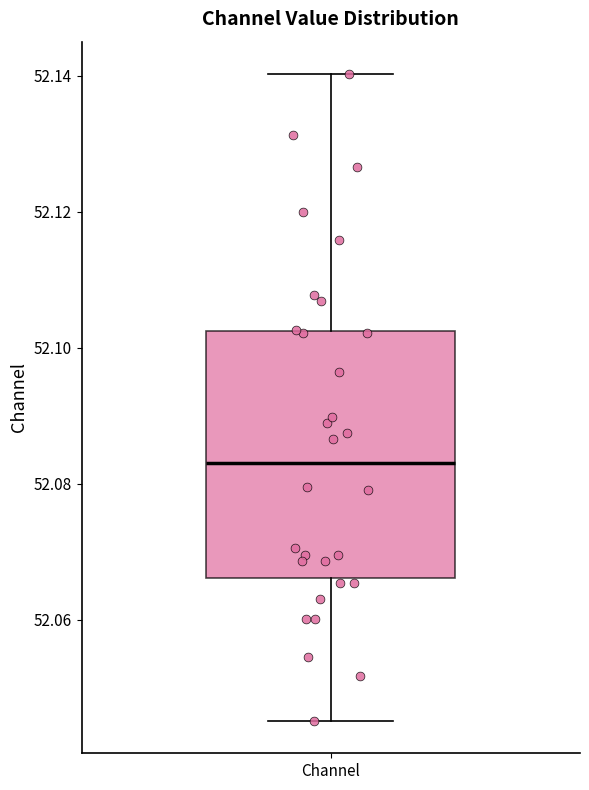

Read this box plot against the y-axis: the position of the median line, the range covered by the box, and the ends of both whiskers. The values are not printed on the chart, so give them approximately, as read against the axis.

median 52.084, box 52.066 to 52.102, whiskers 52.046 to 52.140